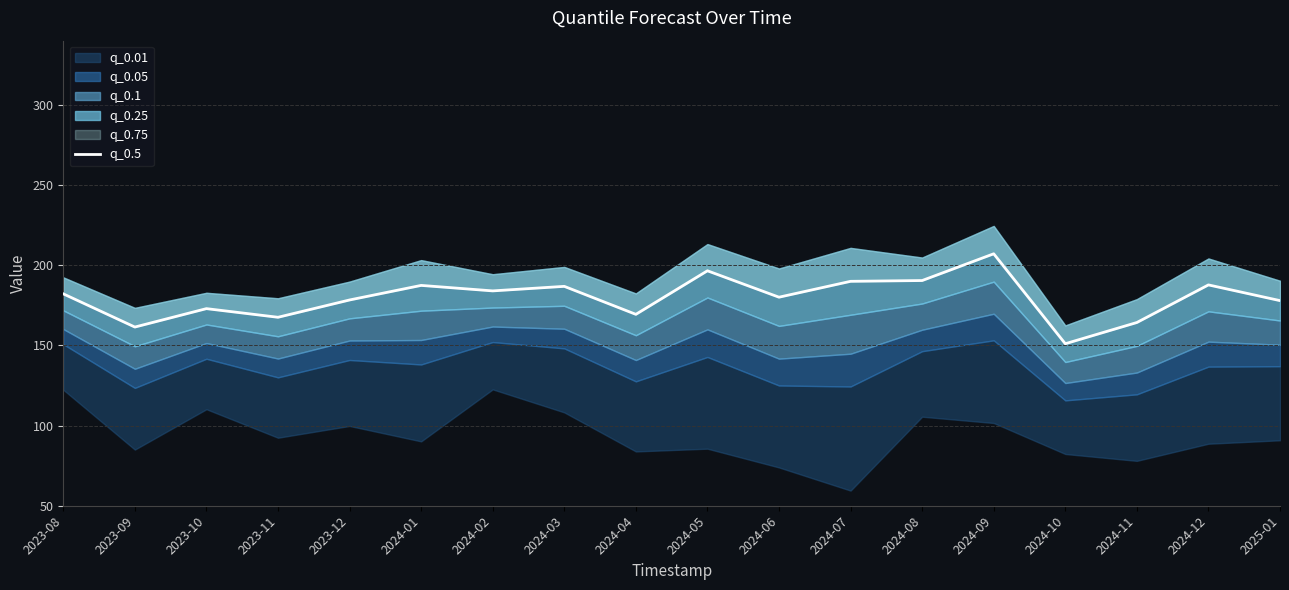

How many values are below 182?

9